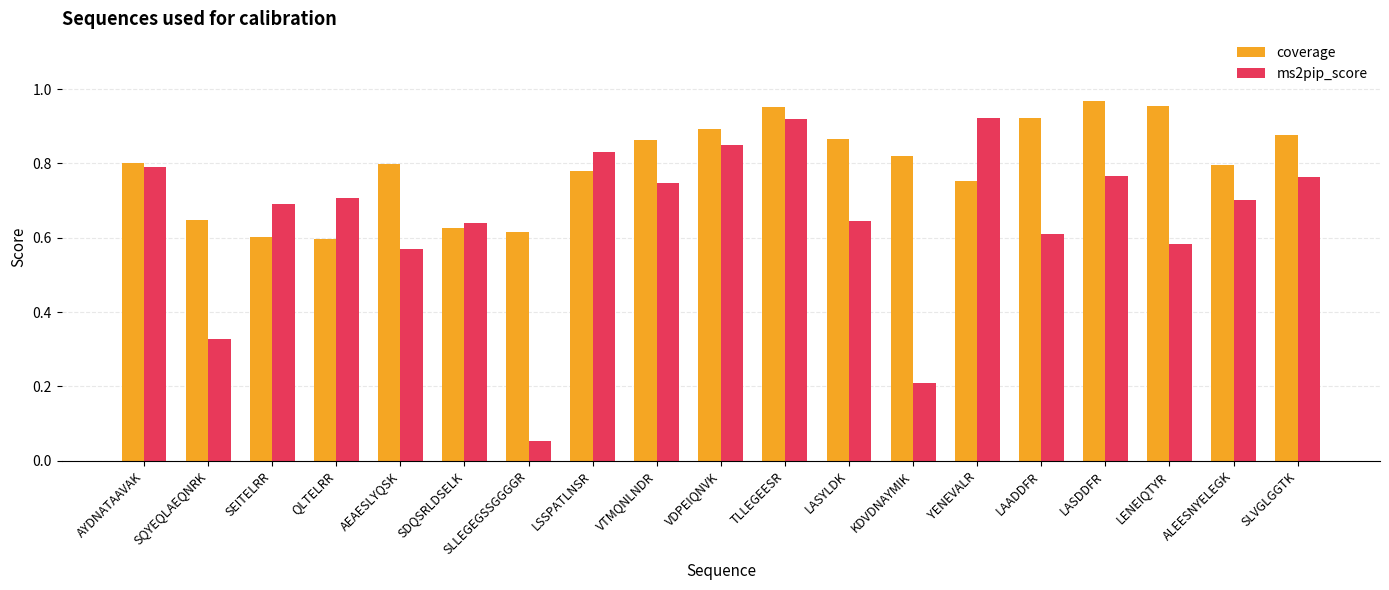

Between AEAESLYQSK and TLLEGEESR, which series saw the biggest shift?

ms2pip_score